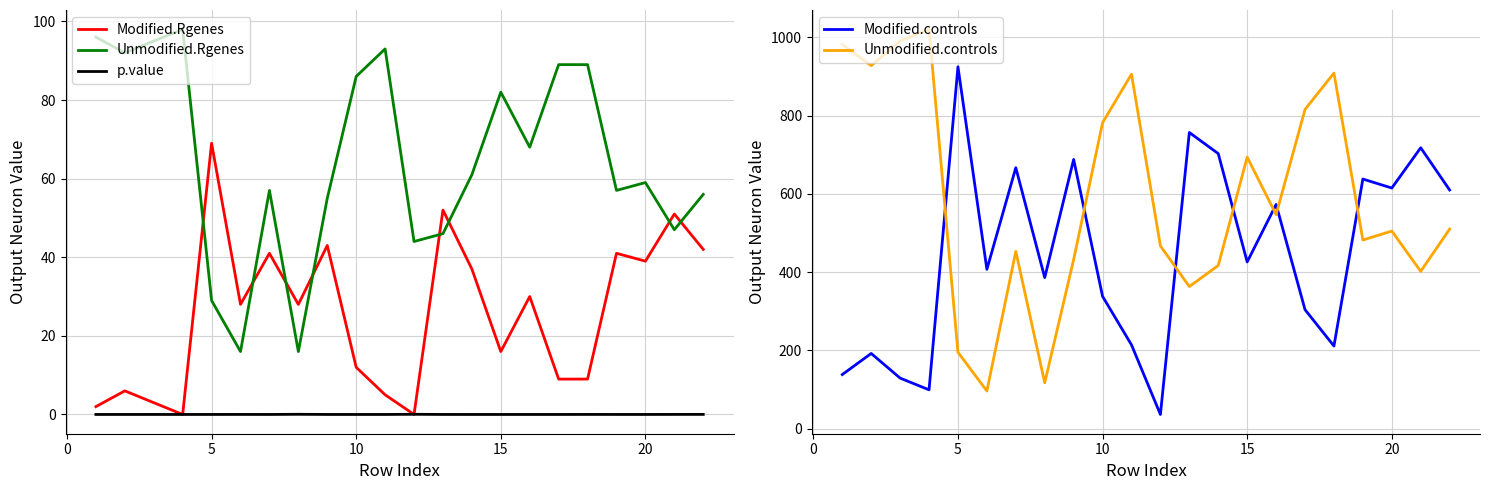

True or false: Unmodified.Rgenes has a value of 31.1 at 15.

False